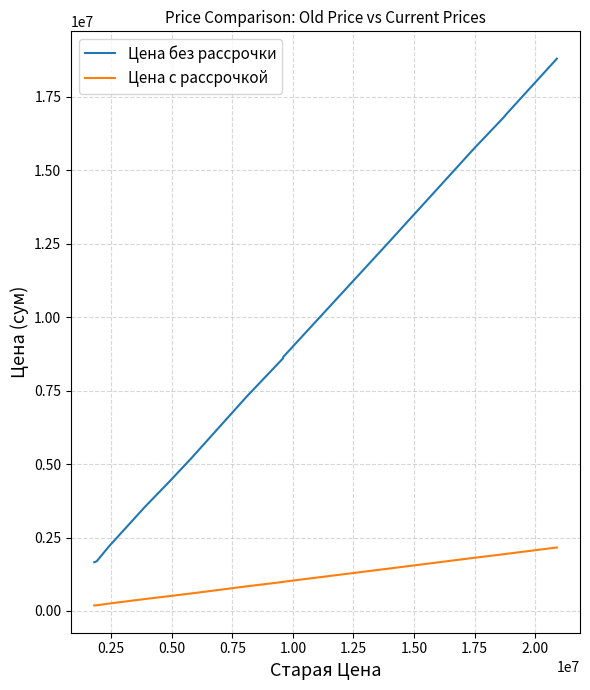

What value does the Цена без рассрочки series have at 1.75?

15750000